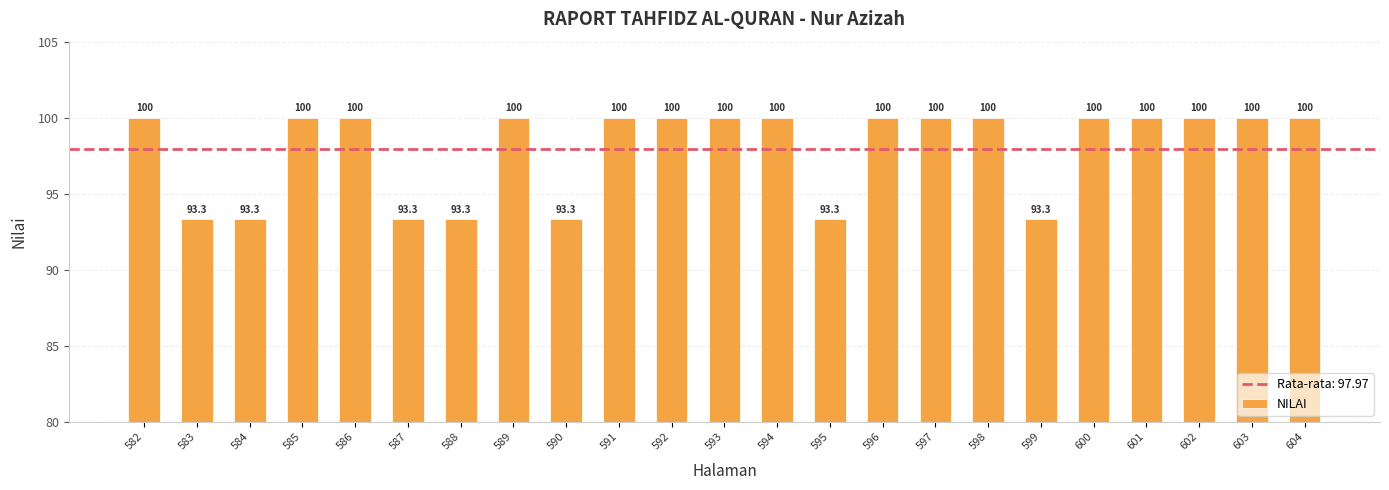

What is the maximum value shown in the chart?

100.0